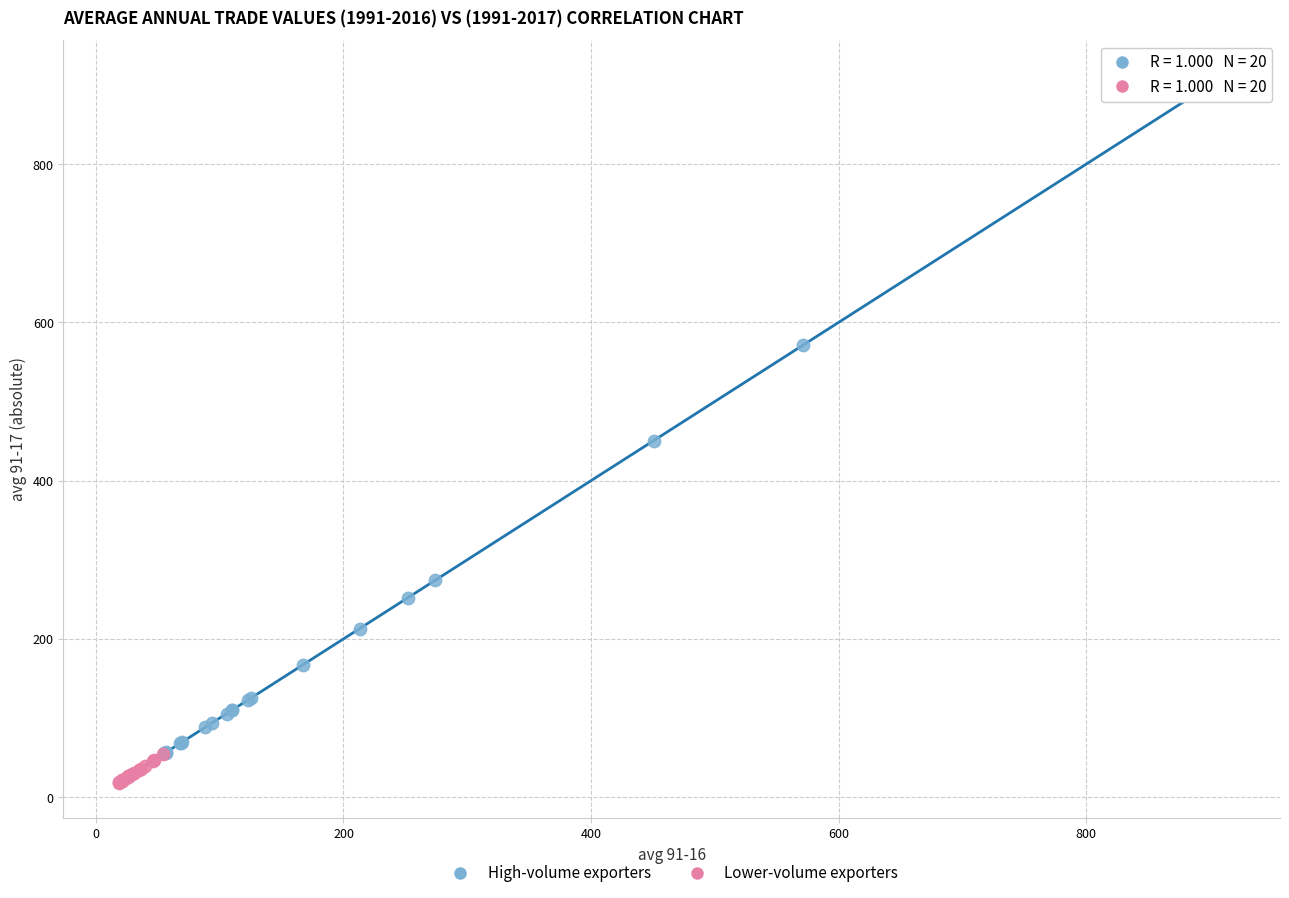

Which series contains the highest Y value?

High-volume exporters